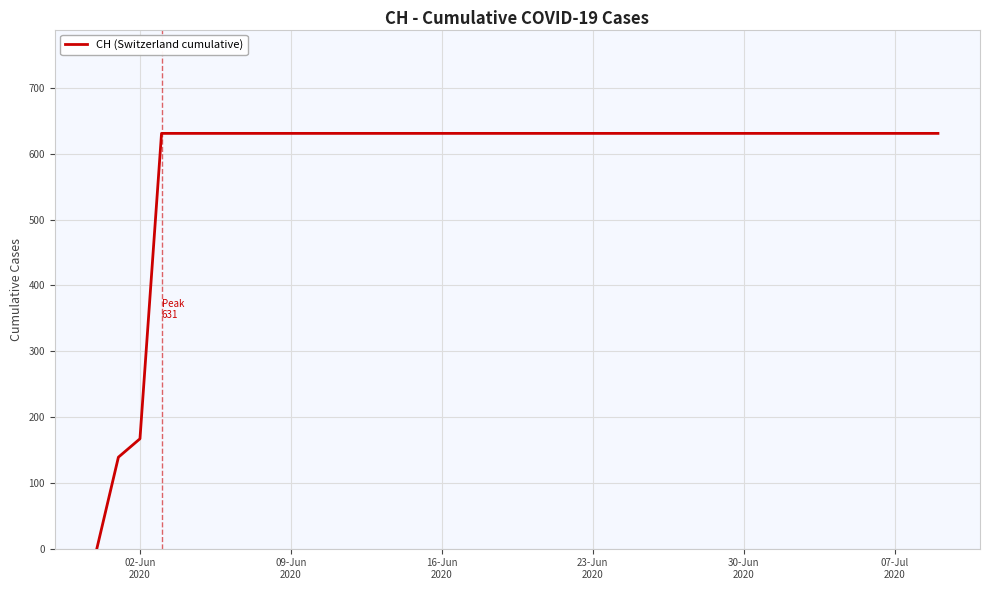

How many lines are shown in the chart?

1